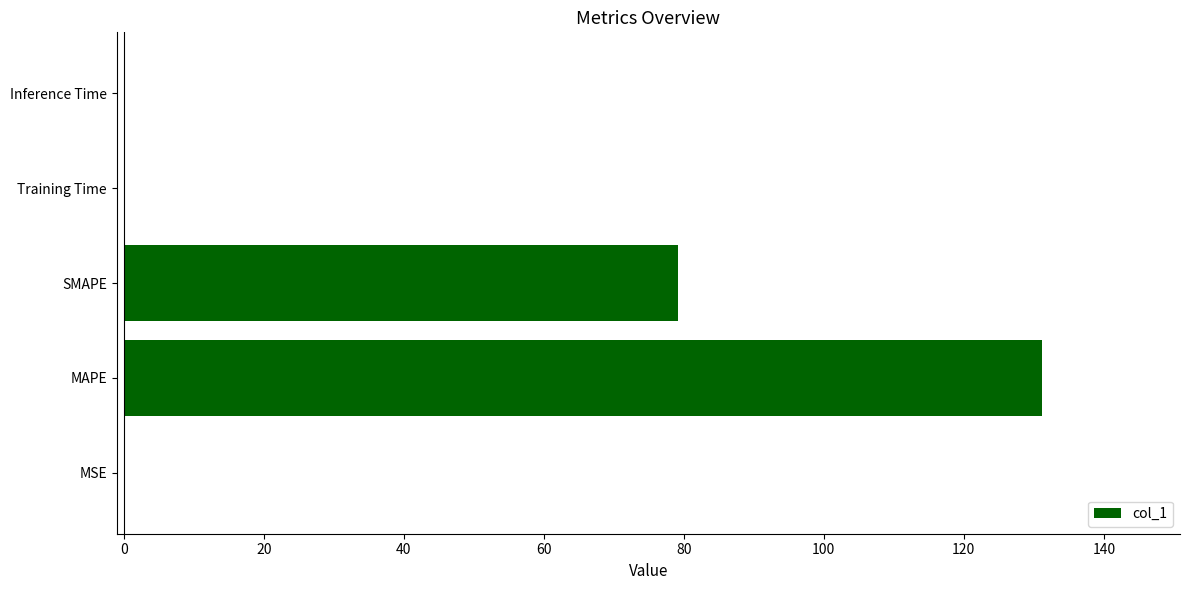

At which label is the value closest to 65?

SMAPE